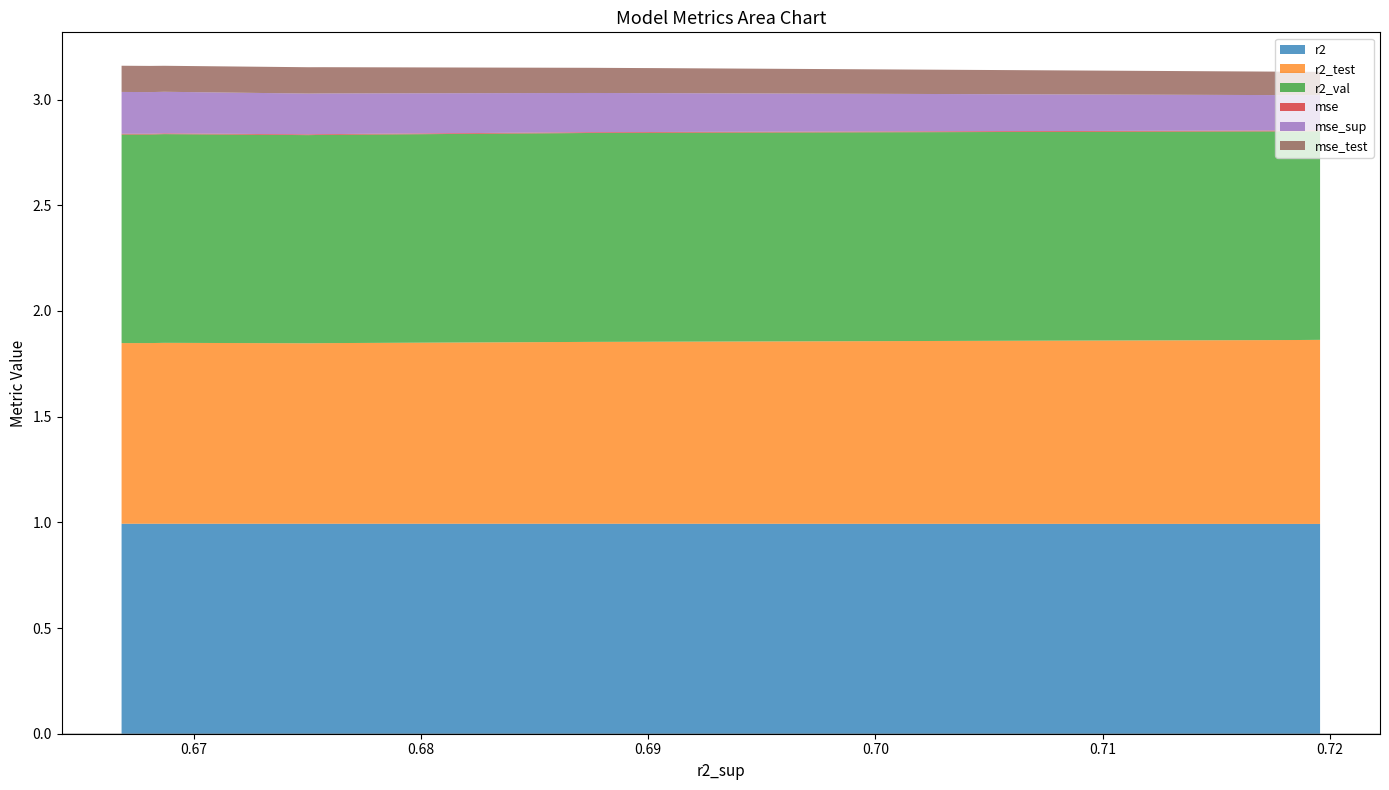

Reading left to right, list all the values displayed in this chart.

r2: model_3_16_0=1.0	model_3_16_1=1.0	model_3_16_2=1.0	model_3_16_3=1.0	model_3_16_4=1.0	model_3_16_8=1.0	model_3_16_9=1.0	model_3_16_5=1.0	model_3_16_7=1.0	model_3_16_6=1.0
r2_test: model_3_16_0=0.9	model_3_16_1=0.9	model_3_16_2=0.9	model_3_16_3=0.9	model_3_16_4=0.9	model_3_16_8=0.9	model_3_16_9=0.9	model_3_16_5=0.9	model_3_16_7=0.9	model_3_16_6=0.9
r2_val: model_3_16_0=1.0	model_3_16_1=1.0	model_3_16_2=1.0	model_3_16_3=1.0	model_3_16_4=1.0	model_3_16_8=1.0	model_3_16_9=1.0	model_3_16_5=1.0	model_3_16_7=1.0	model_3_16_6=1.0
mse: model_3_16_0=0.0	model_3_16_1=0.0	model_3_16_2=0.0	model_3_16_3=0.0	model_3_16_4=0.0	model_3_16_8=0.0	model_3_16_9=0.0	model_3_16_5=0.0	model_3_16_7=0.0	model_3_16_6=0.0
mse_sup: model_3_16_0=0.2	model_3_16_1=0.2	model_3_16_2=0.2	model_3_16_3=0.2	model_3_16_4=0.2	model_3_16_8=0.2	model_3_16_9=0.2	model_3_16_5=0.2	model_3_16_7=0.2	model_3_16_6=0.2
mse_test: model_3_16_0=0.1	model_3_16_1=0.1	model_3_16_2=0.1	model_3_16_3=0.1	model_3_16_4=0.1	model_3_16_8=0.1	model_3_16_9=0.1	model_3_16_5=0.1	model_3_16_7=0.1	model_3_16_6=0.1